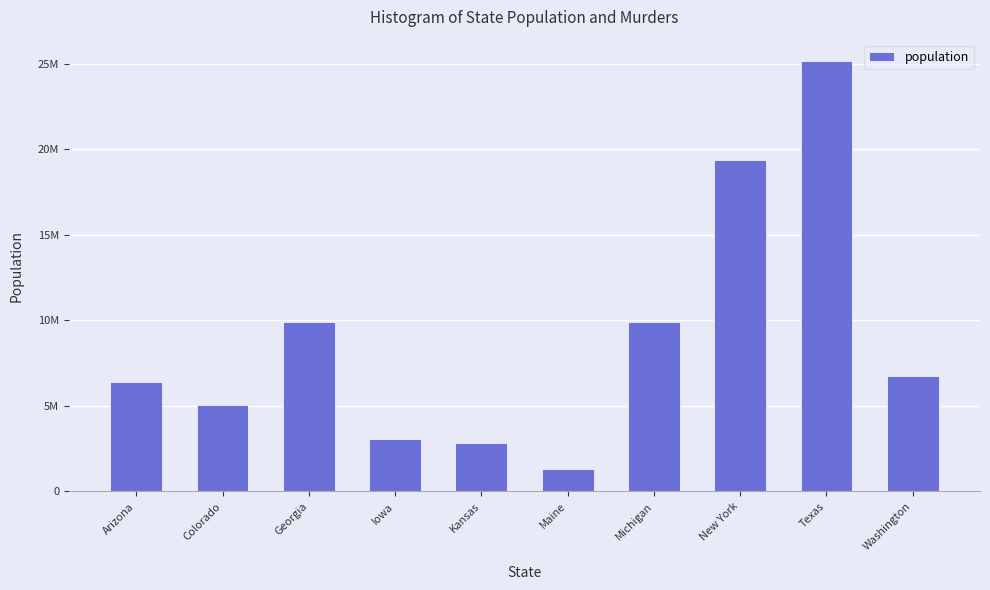

Are the bars horizontal?

No